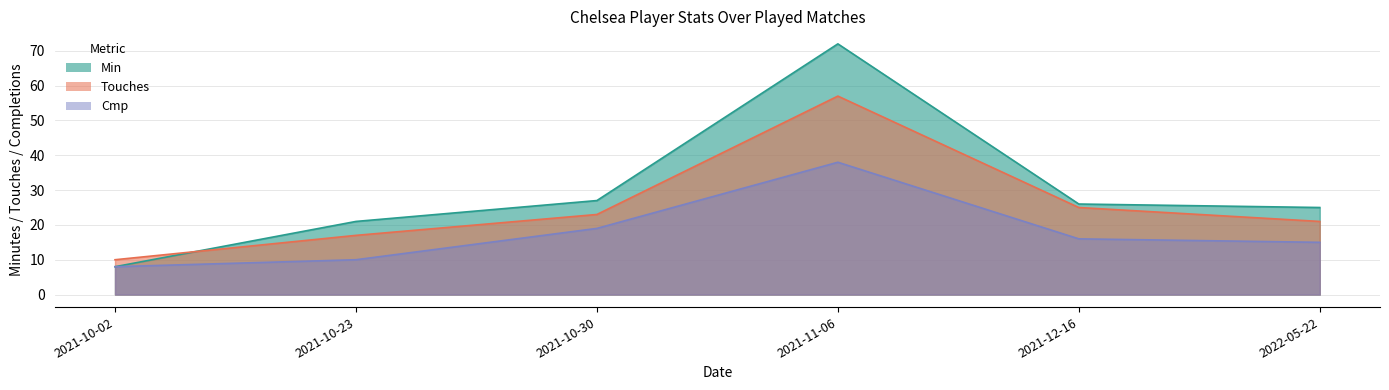

Read the Min value at 2021-10-30.

27